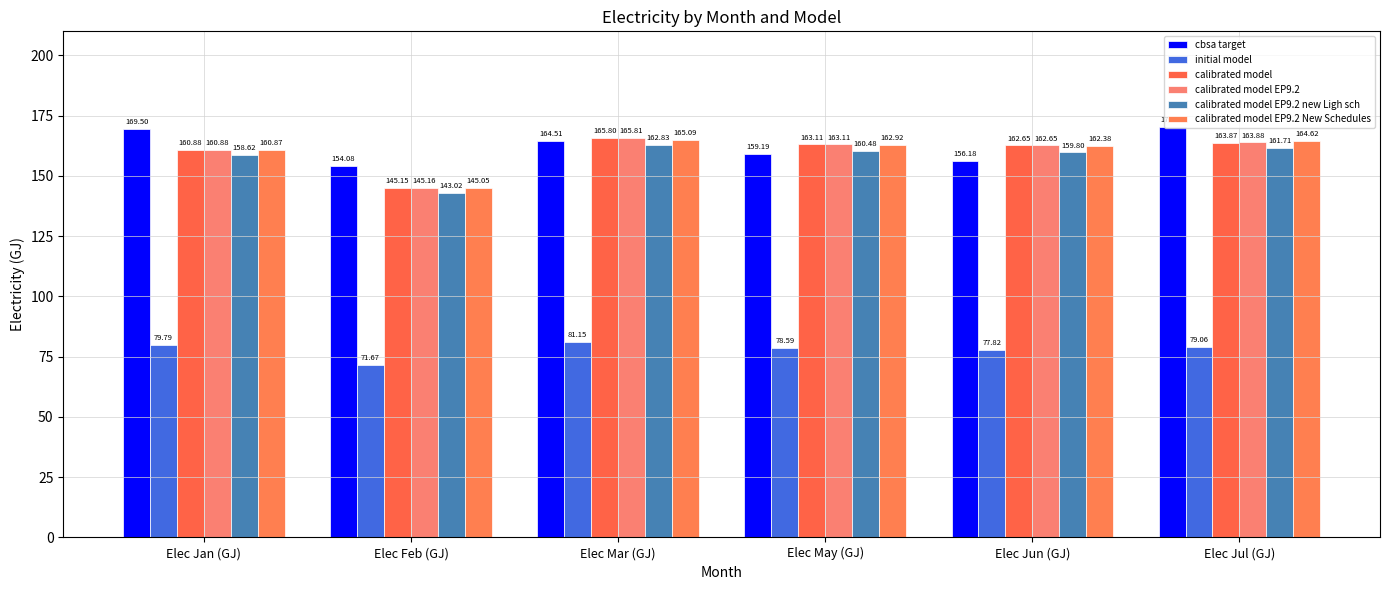

Does the chart contain any negative values?

No